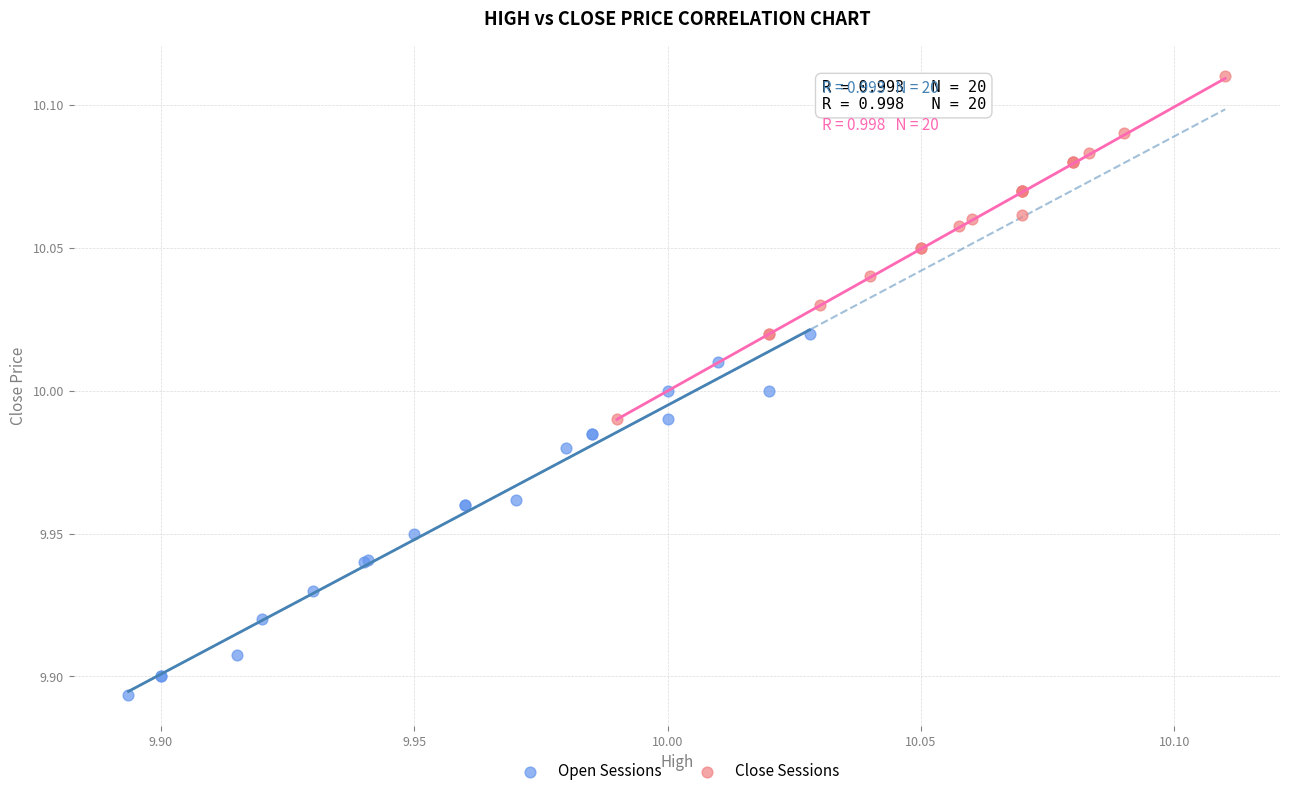

Which series contains the highest Y value?

Close Sessions